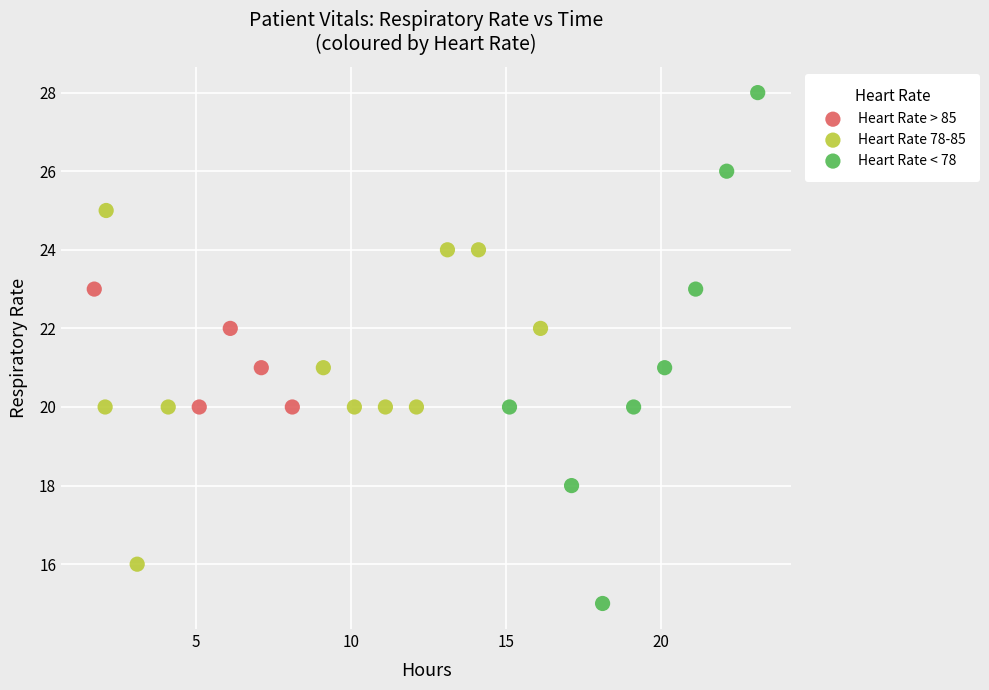

Which series contains the highest Y value?

Heart Rate < 78